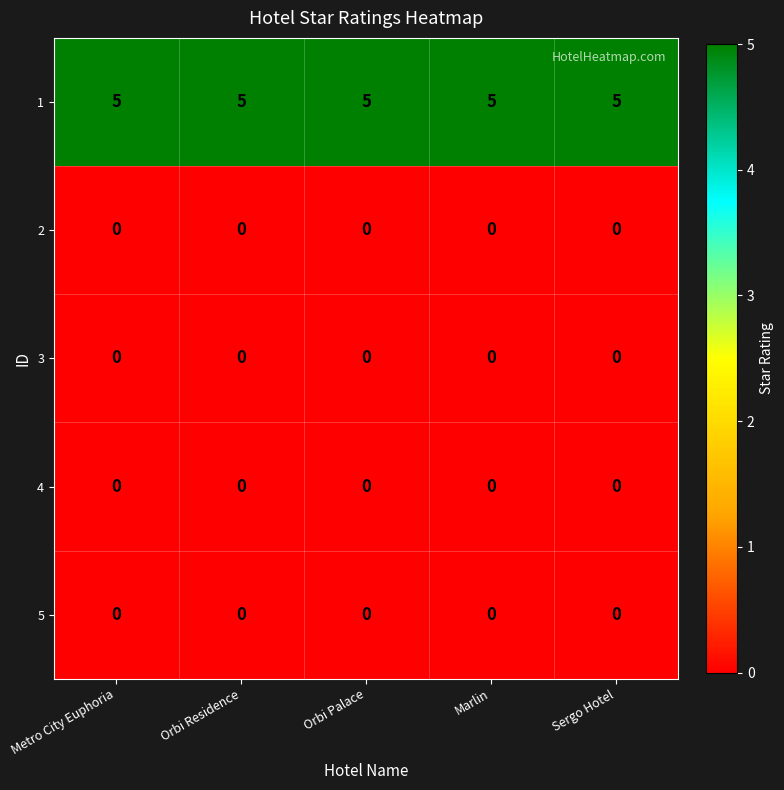

How many distinct data groups are displayed?

5